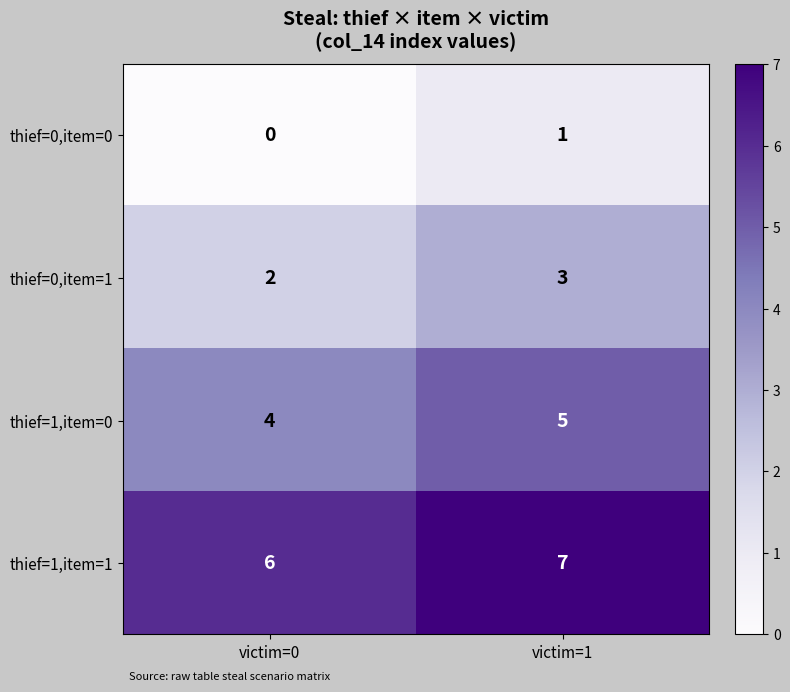

True or false: thief=1,item=0 has a value of 3 at victim=0.

False